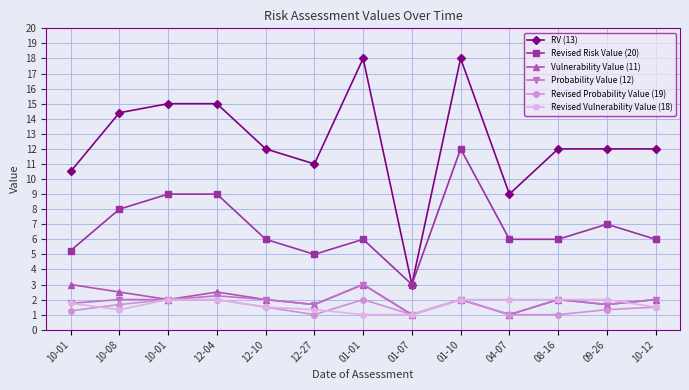

Does the chart have visible grid lines?

Yes